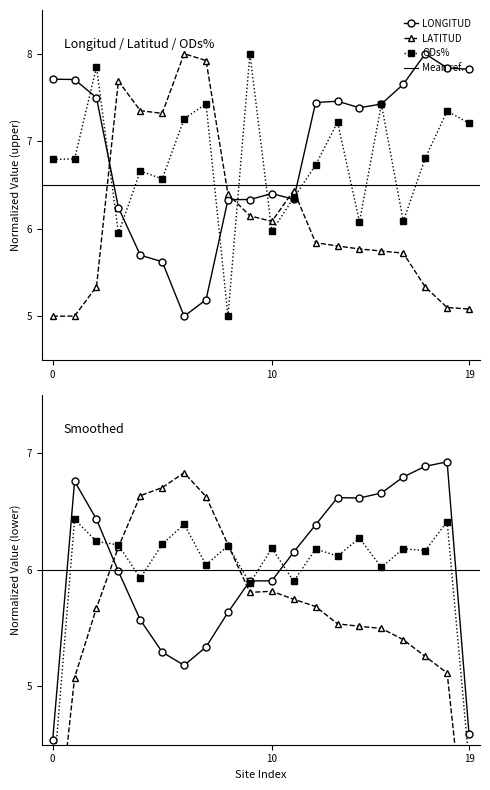

True or false: LATITUD and ODs% intersect in this chart.

True